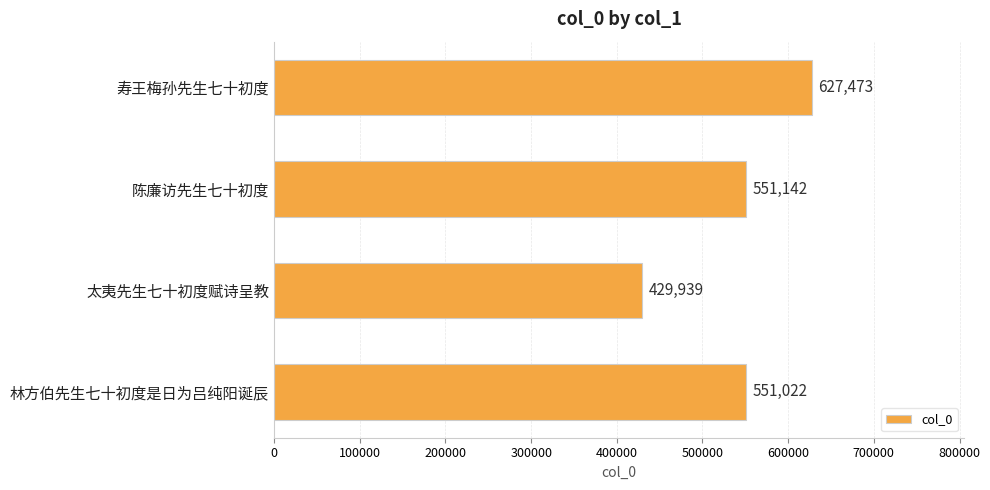

Rank the categories by value from highest to lowest.

寿王梅孙先生七十初度, 陈廉访先生七十初度, 林方伯先生七十初度是日为吕纯阳诞辰, 太夷先生七十初度赋诗呈教